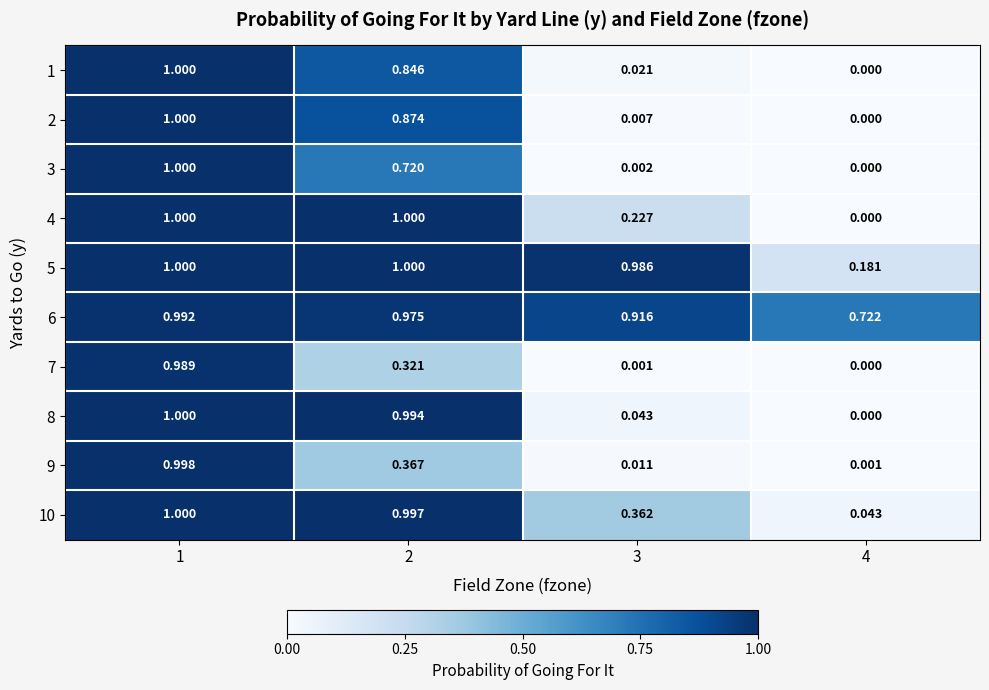

Is the value of 4 at 2 greater than the value of 9 at 4?

Yes